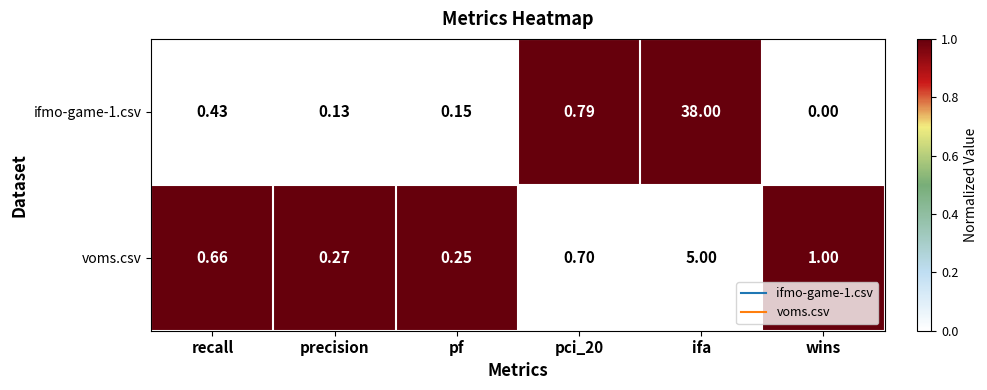

Which series has the largest range (max minus min)?

ifmo-game-1.csv